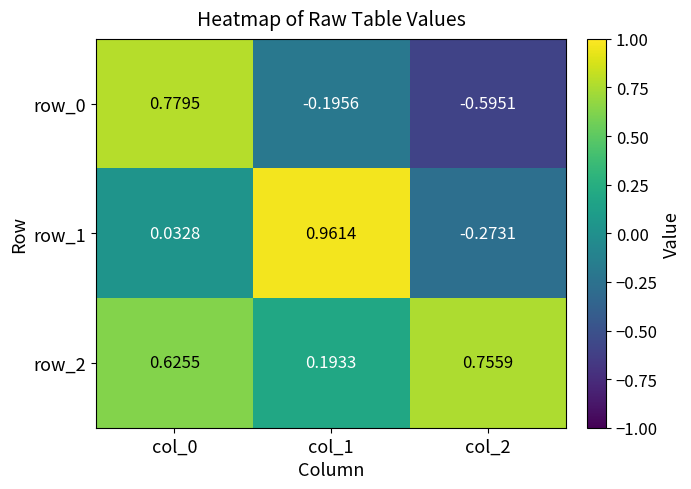

Is the value of row_2 at col_0 greater than the value of row_1 at col_2?

Yes